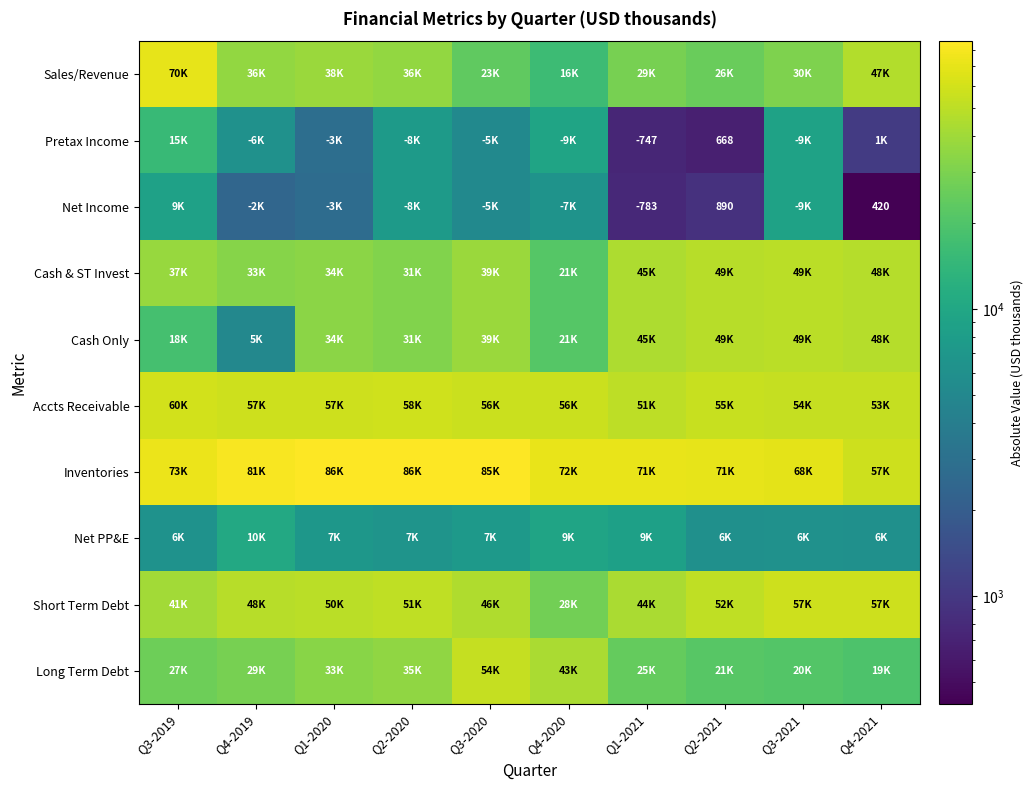

What is the sum of the Accts Receivable values at Q3-2020 and Q1-2020?

113076